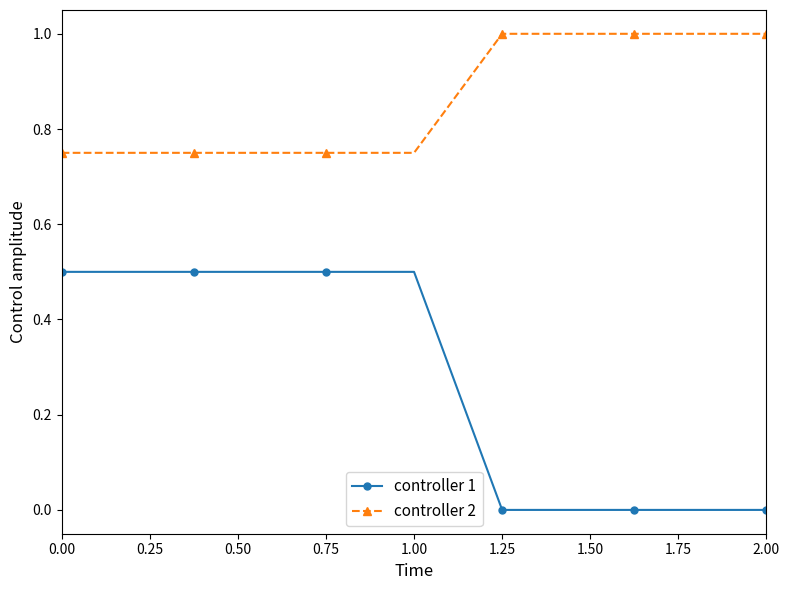

What are all the series names shown in the legend?

controller 1, controller 2